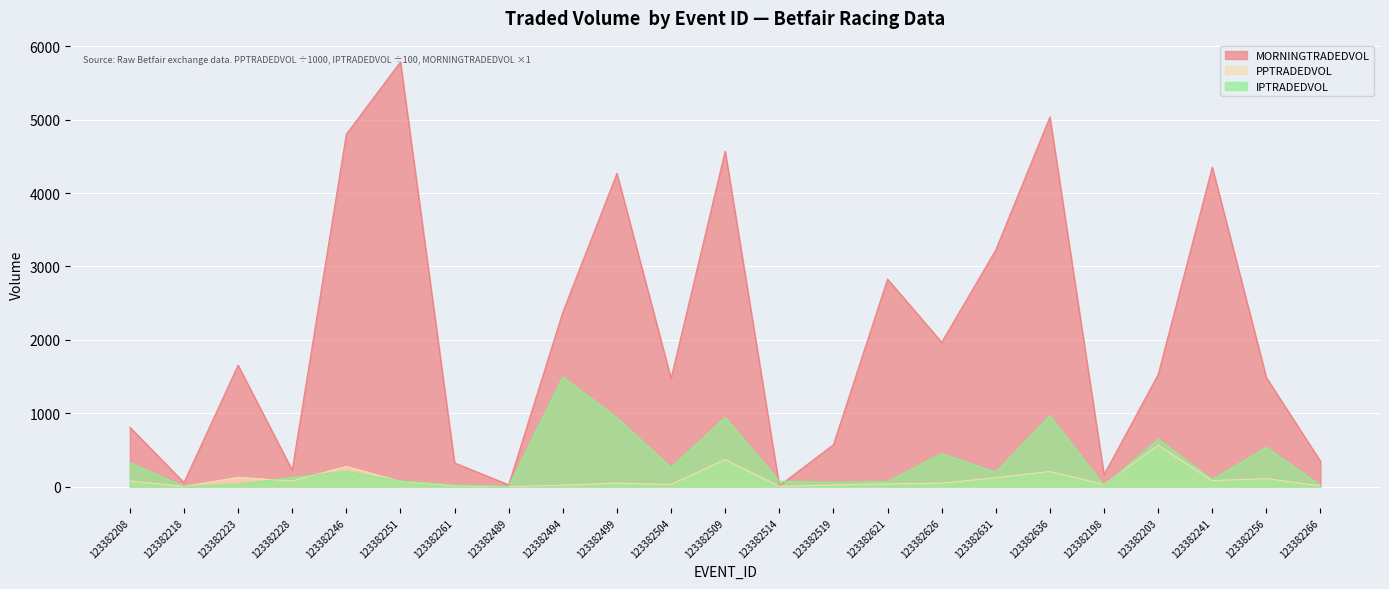

List the series in order of their peak value, highest first.

MORNINGTRADEDVOL, IPTRADEDVOL, PPTRADEDVOL